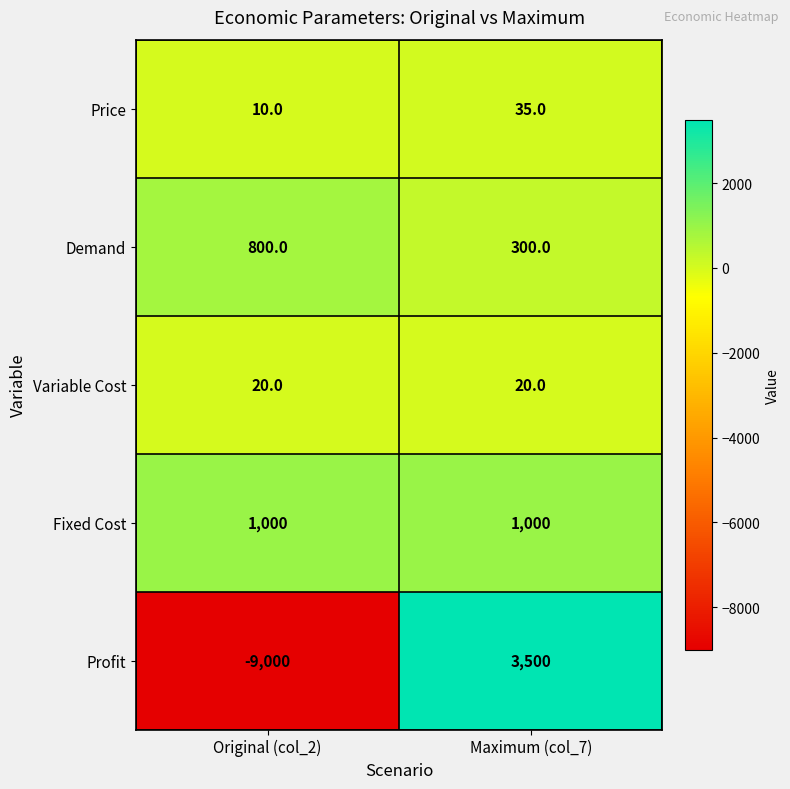

At which category is the sum across all series the highest?

Maximum (col_7)